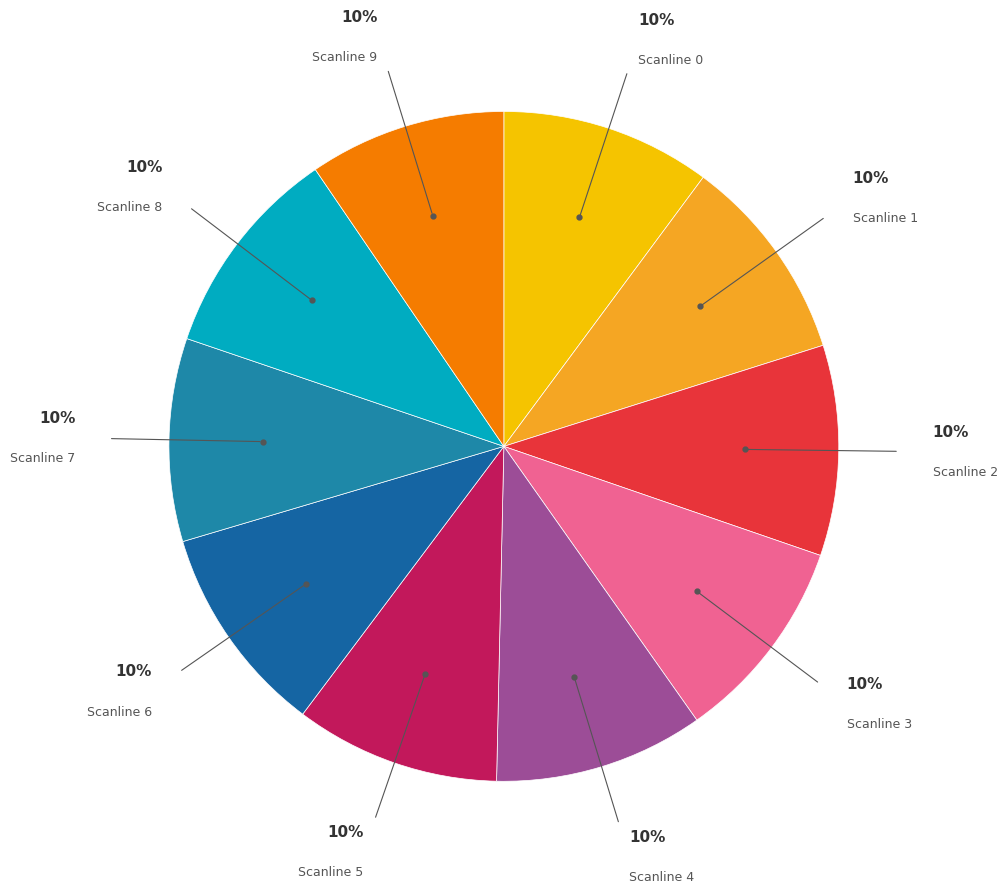

Which category has the biggest portion of the pie?

8